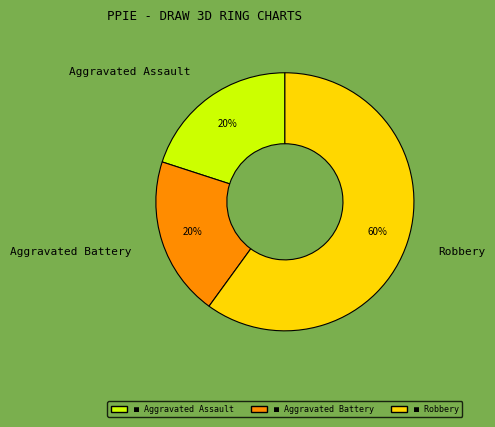

To the nearest percent, what is the combined percentage of Aggravated Battery and Robbery?

80%